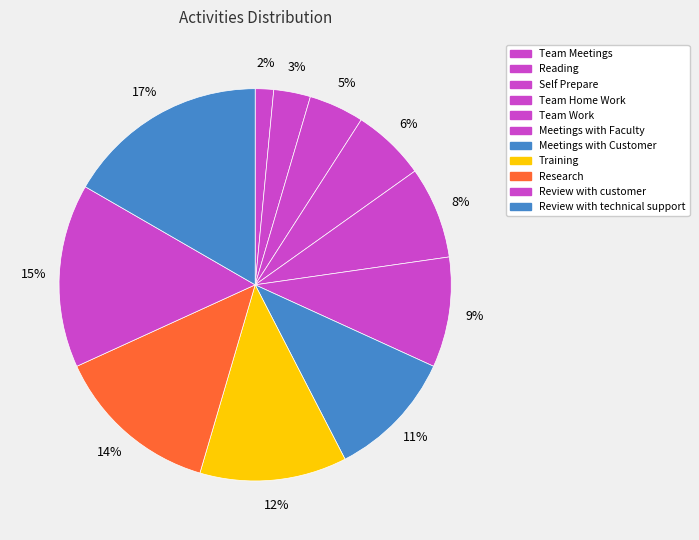

Which category has the smallest portion of the pie?

Team Meetings